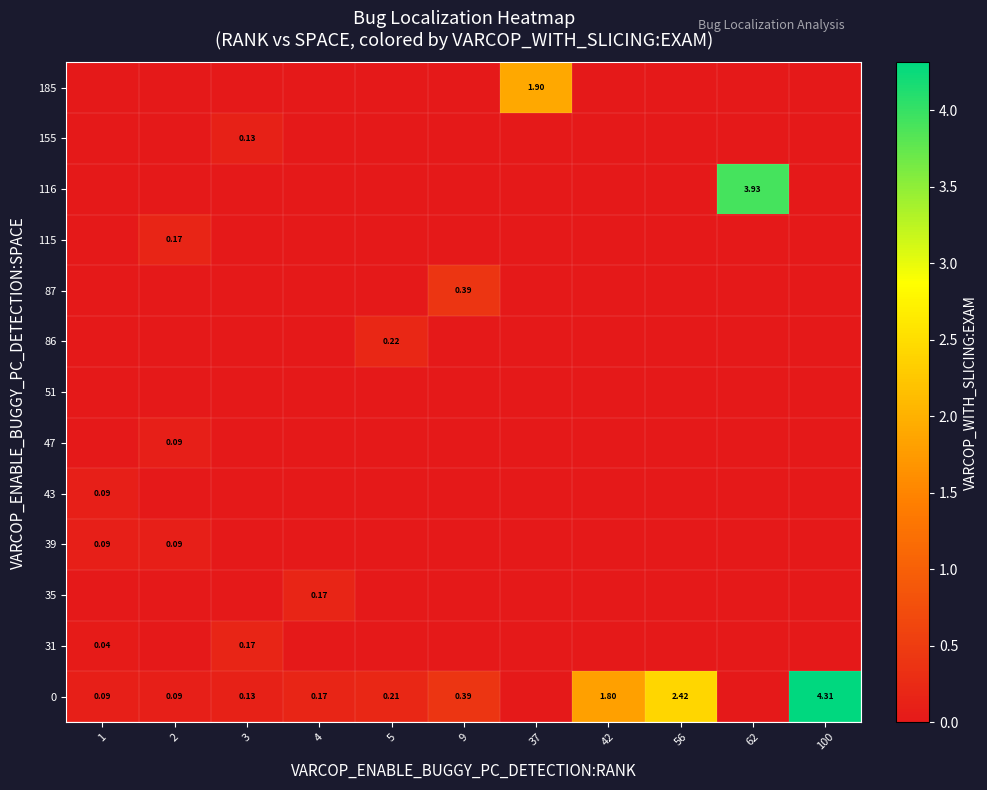

Is the value of 155 at 3 greater than the value of 39 at 1?

Yes